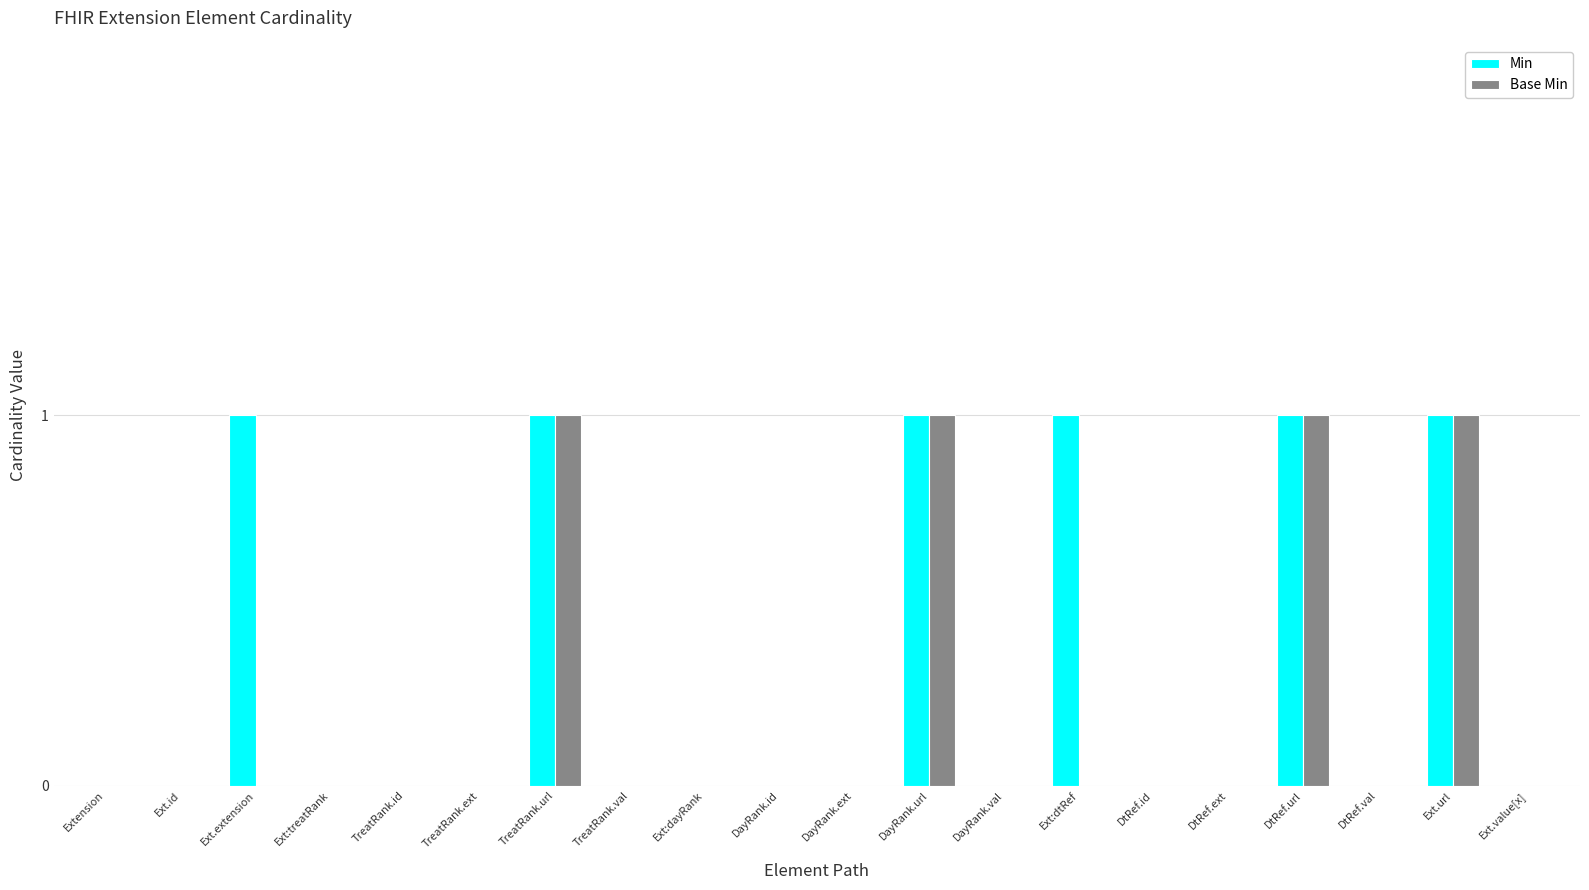

True or false: Min has a value of 0 at Ext.id.

True